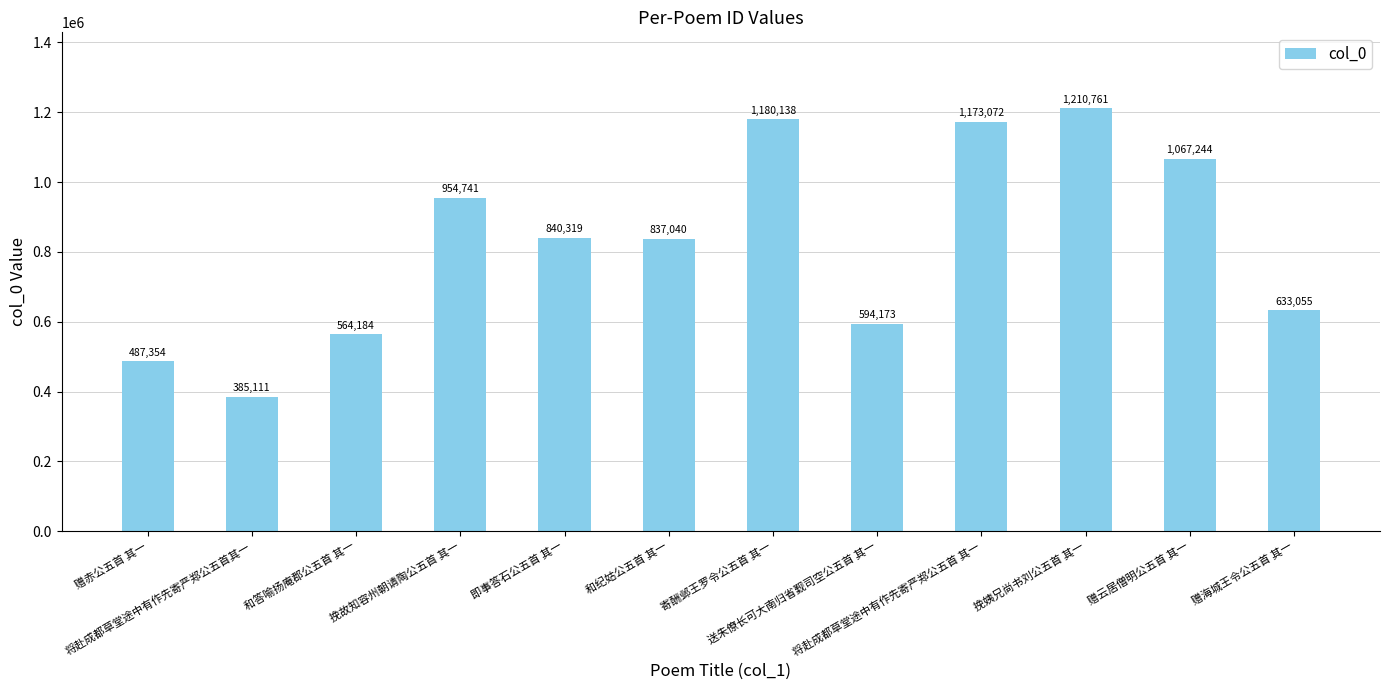

Which label corresponds to the largest value in the chart?

挽姨兄尚书刘公五首 其一